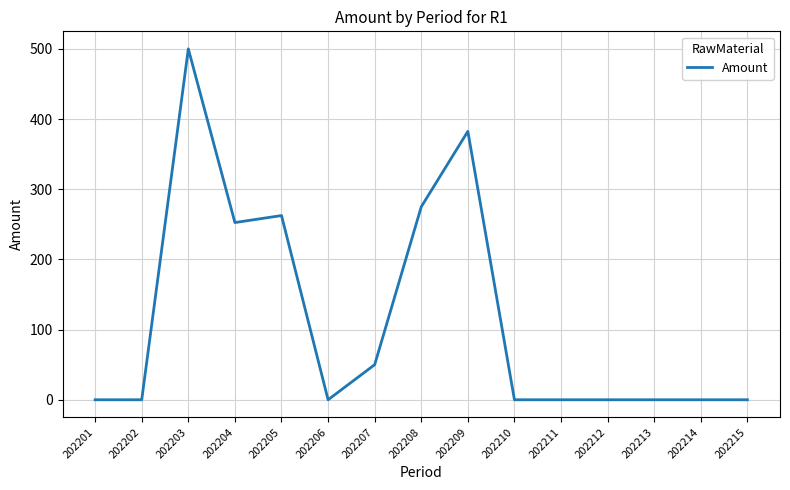

At which label is the value closest to 250?

202204